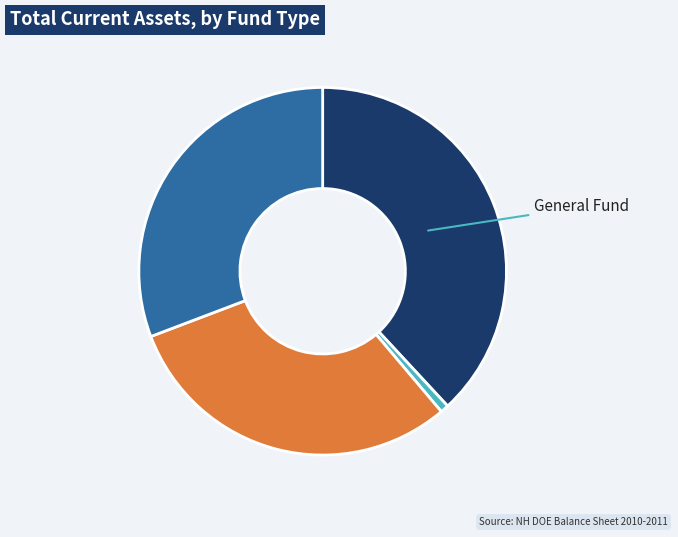

Is there any slice that represents more than half of the pie?

No